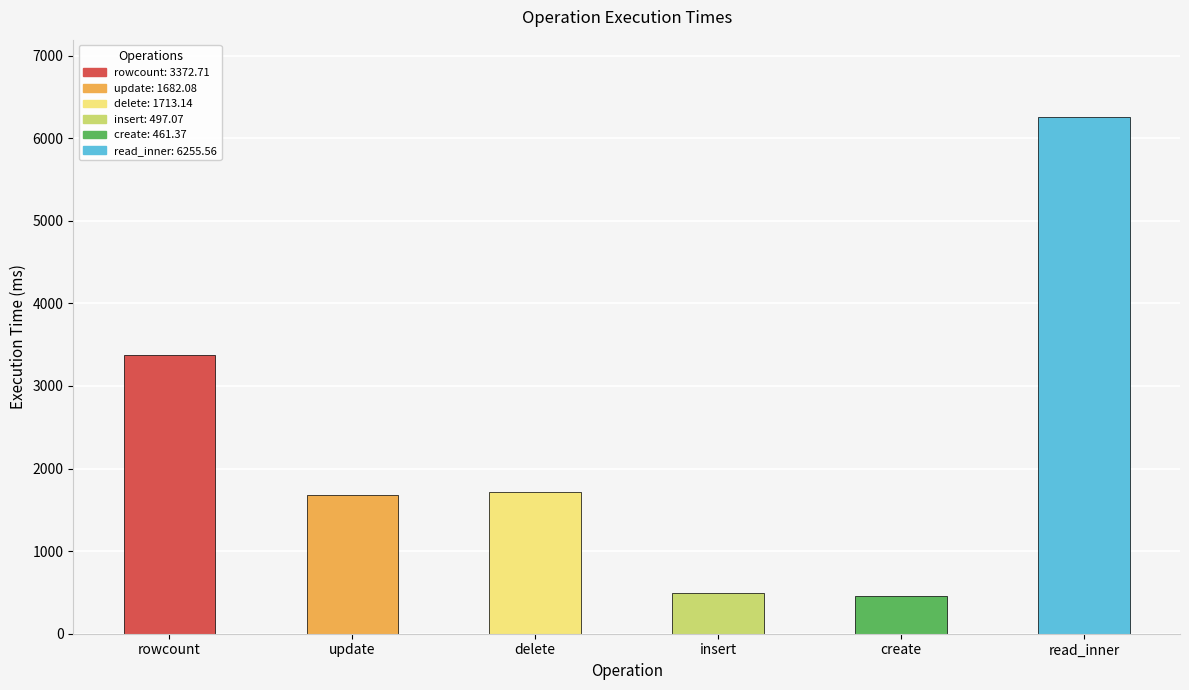

Reading left to right, list all the values displayed in this chart.

rowcount=3372.7	update=1682.1	delete=1713.1	insert=497.1	create=461.4	read_inner=6255.6